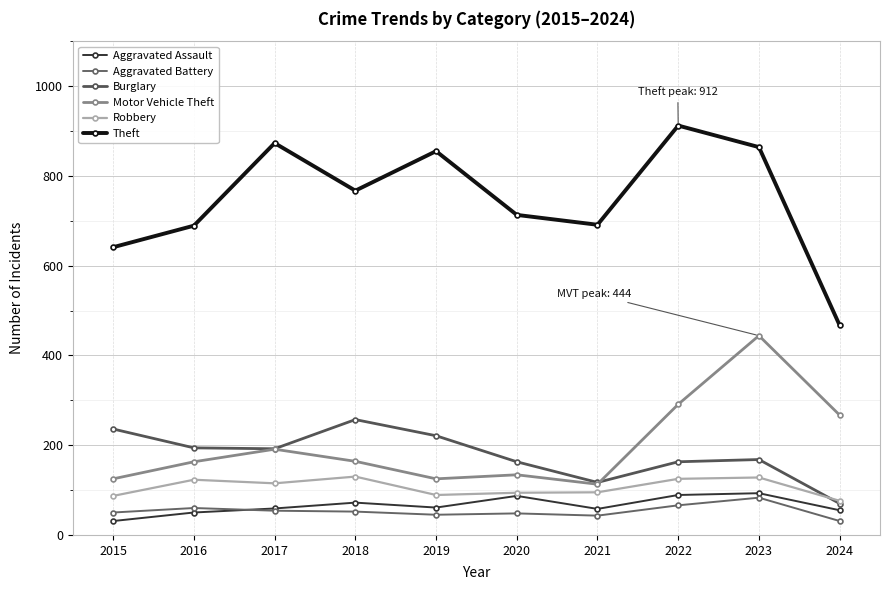

What is the average value of the Aggravated Assault series?

66